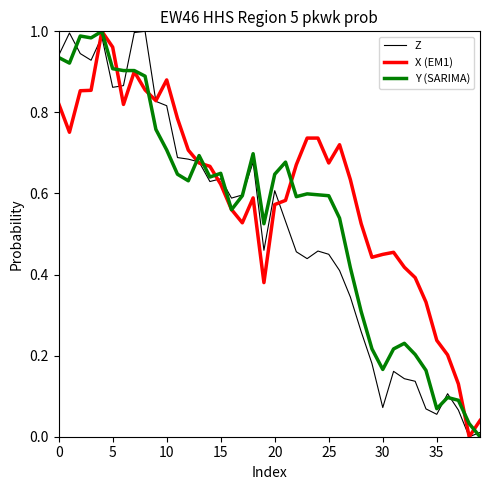

List the series in order of their overall mean, highest first.

X (EM1), Y (SARIMA), Z